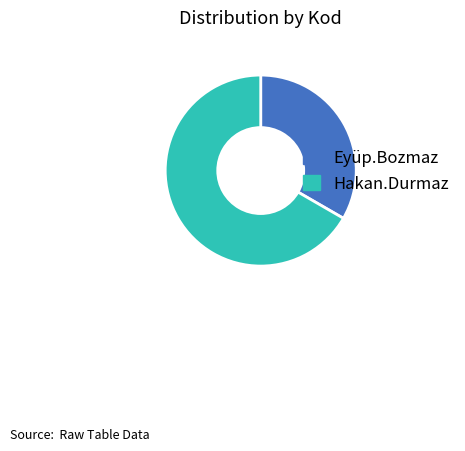

Does any single category account for the majority?

Yes